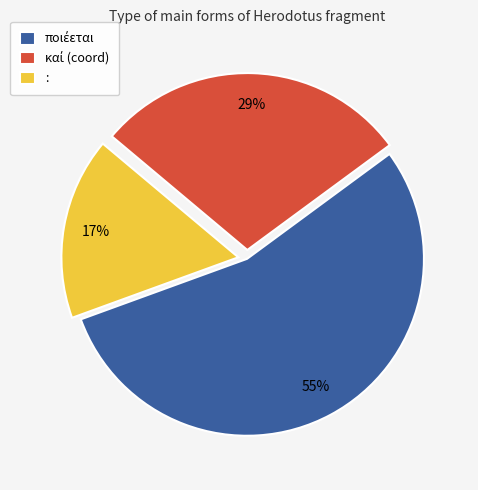

What percentage is the : slice, to the nearest percent?

17%